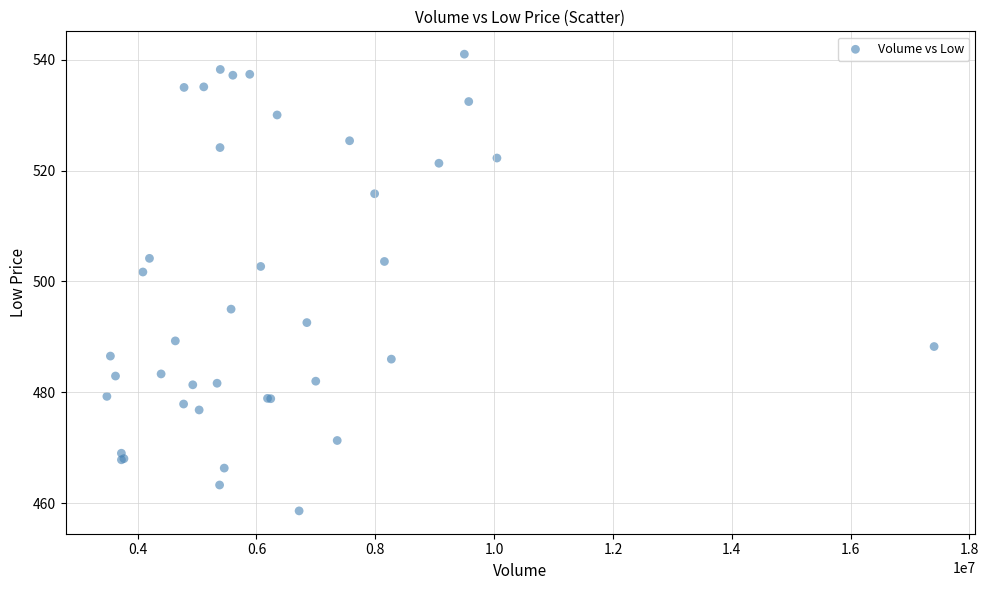

What Y value in the scatter plot is closest to 499?

501.7